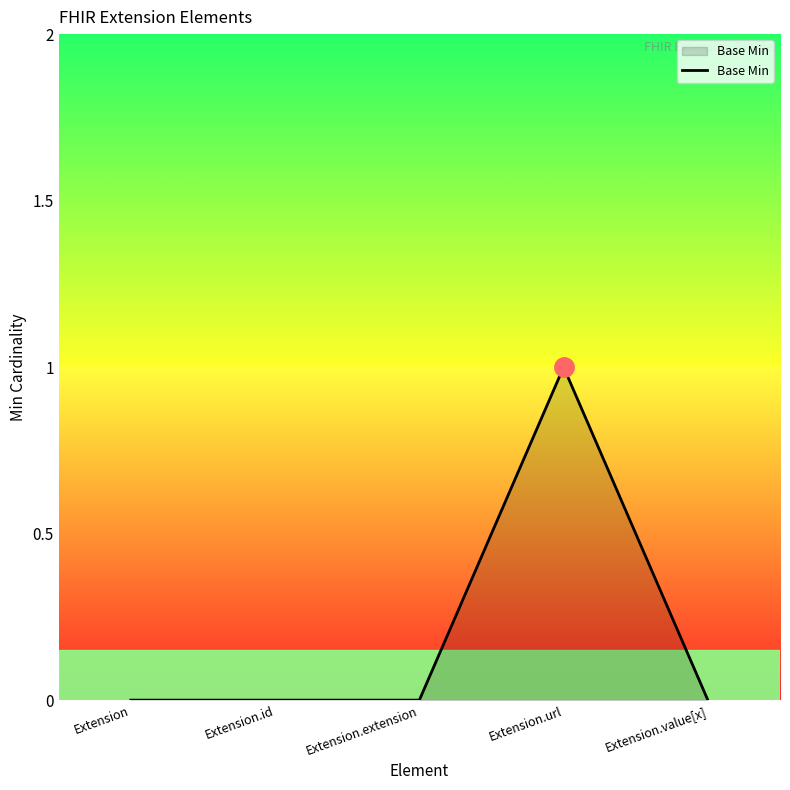

How many series are shown in this chart?

1